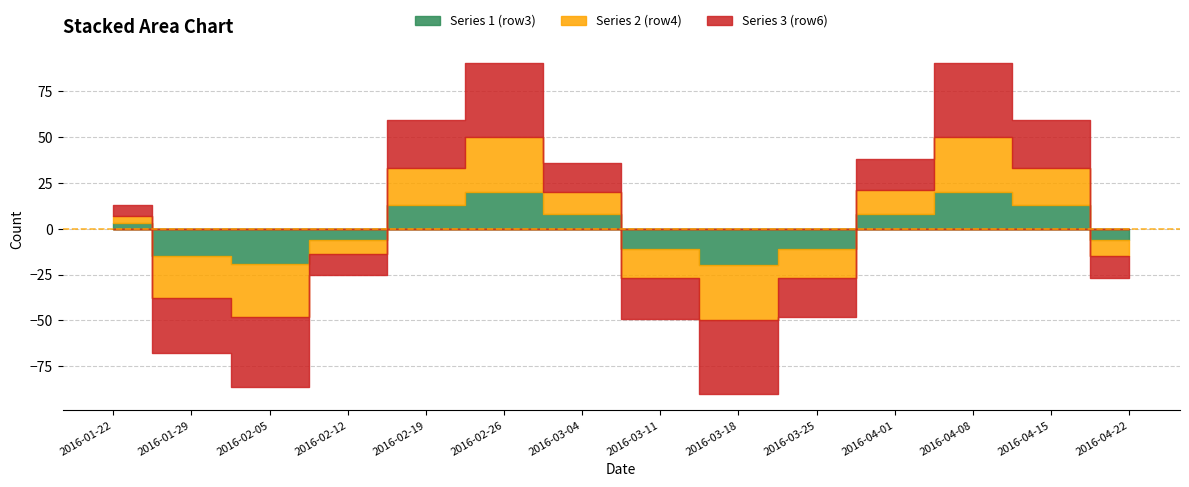

At which label is Series 2 (row4) closest to 0?

2016-01-22